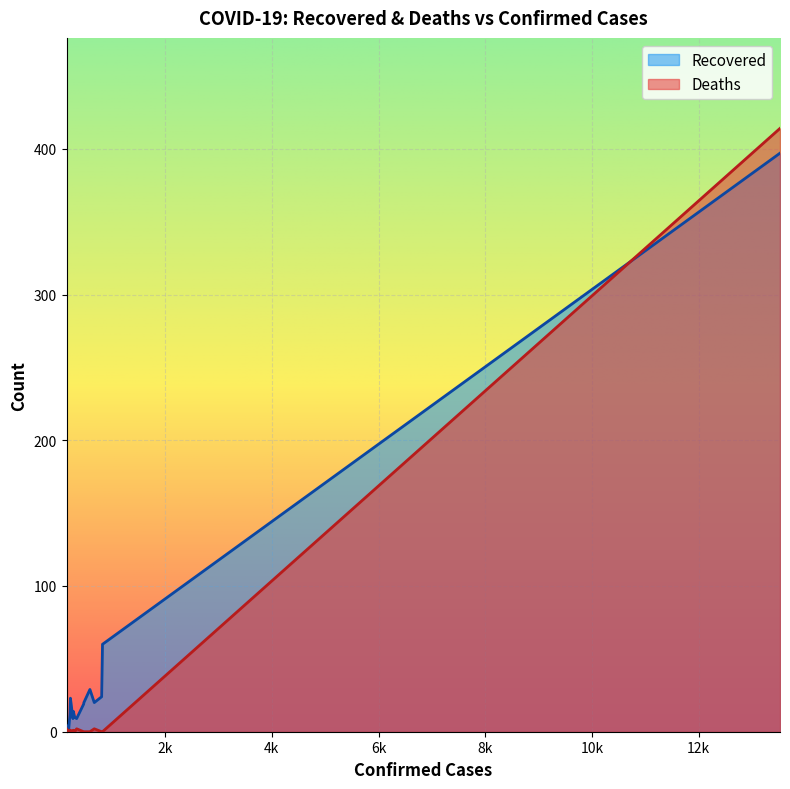

True or false: Deaths has a value of 178 at Anhui.

False